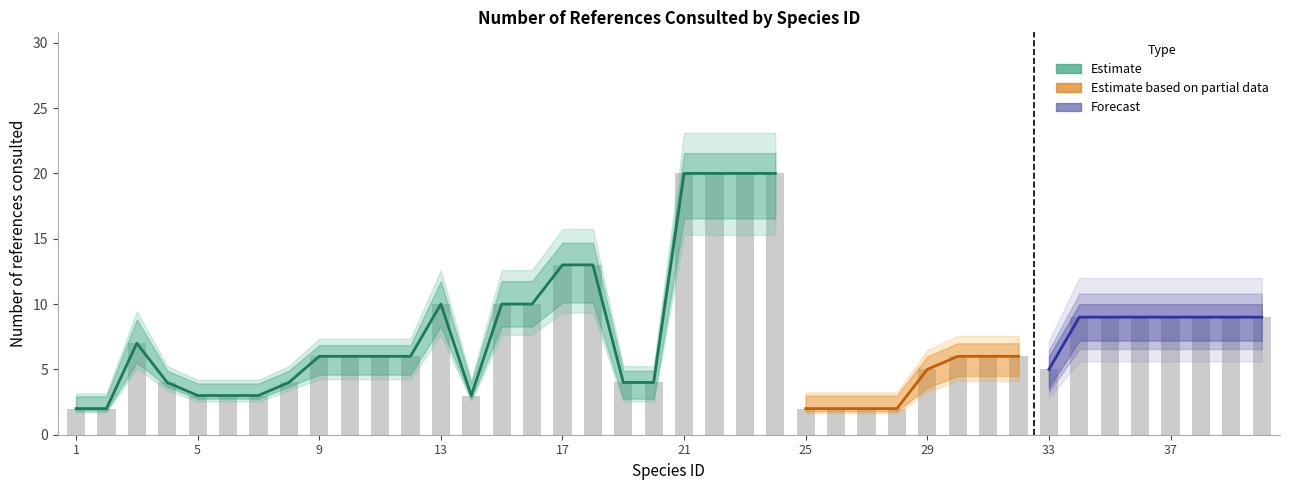

At which category is the sum across all series the highest?

21